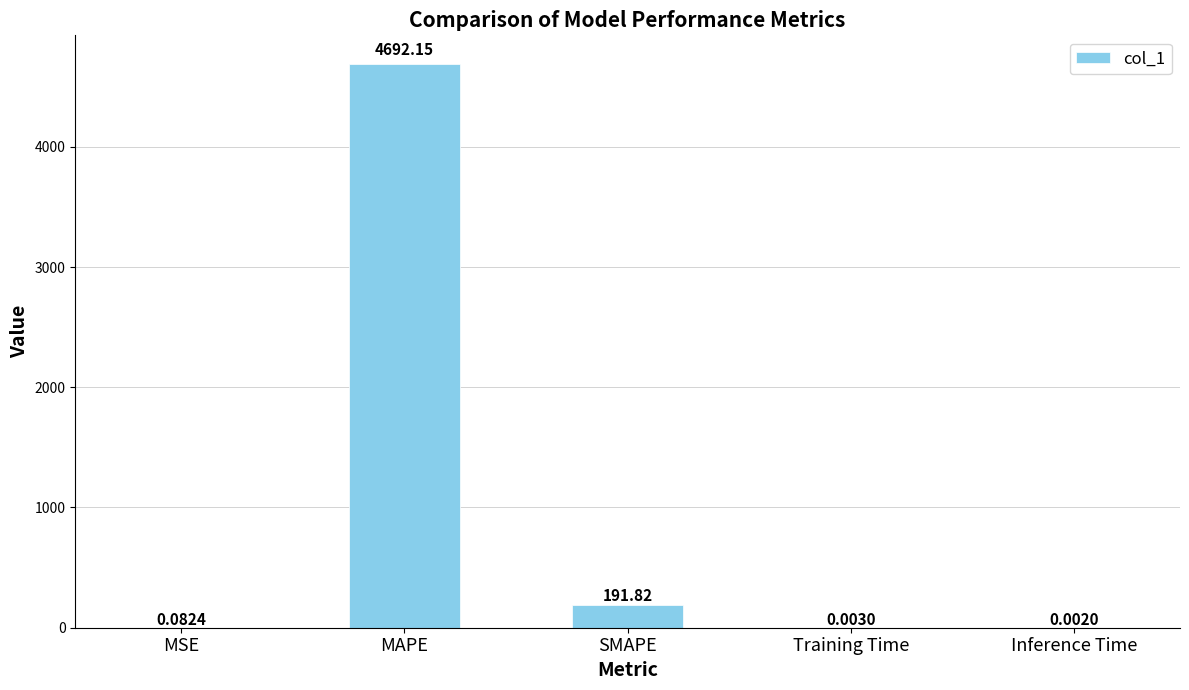

What is the greatest value displayed?

4692.2